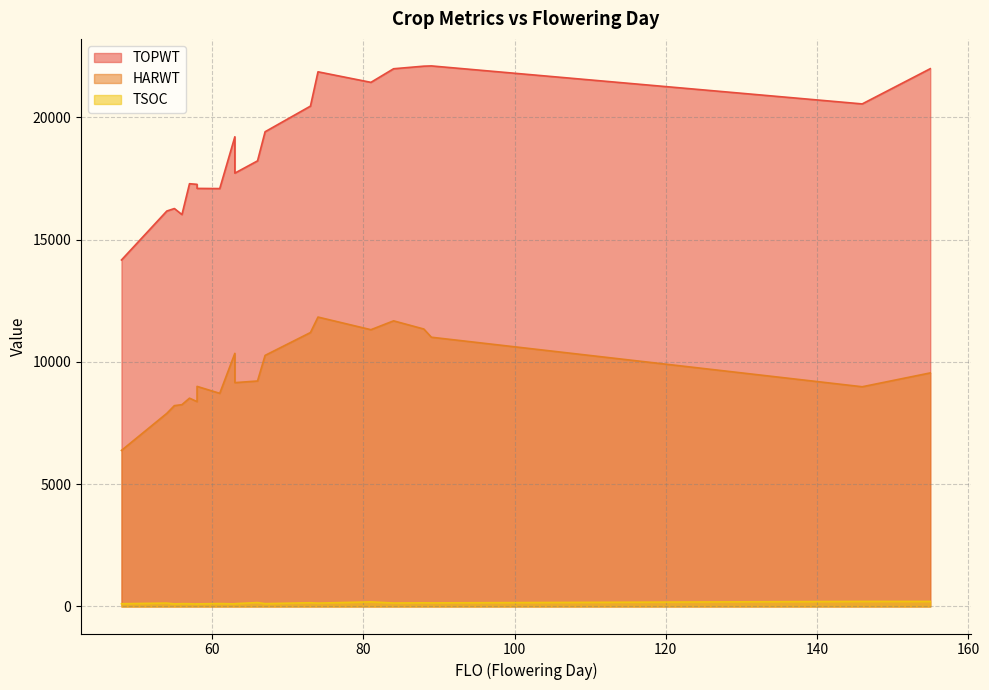

Which series has the largest total across all categories?

TOPWT